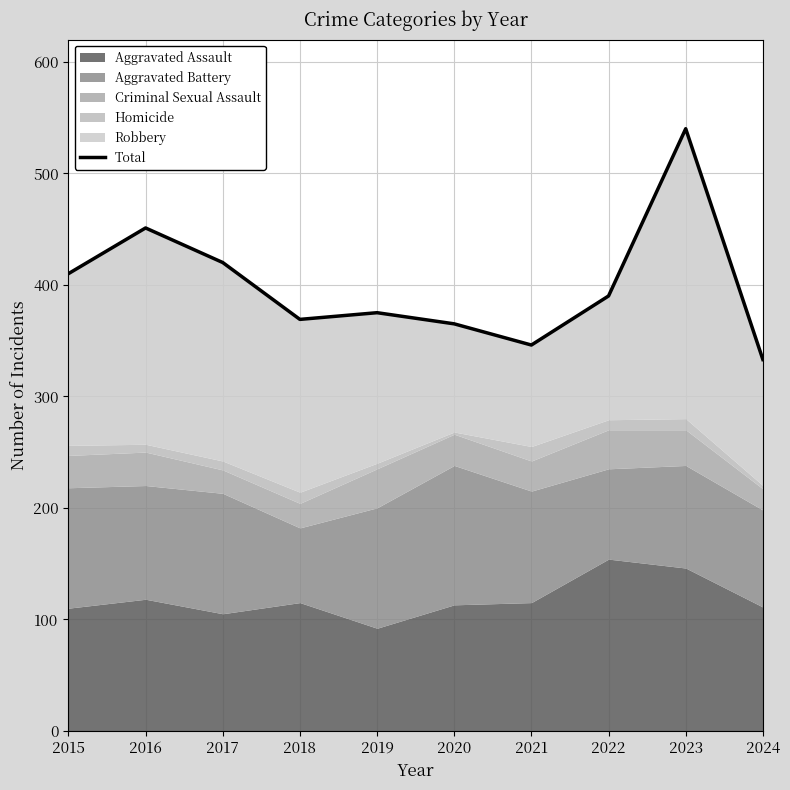

How many data points are above 390?

4